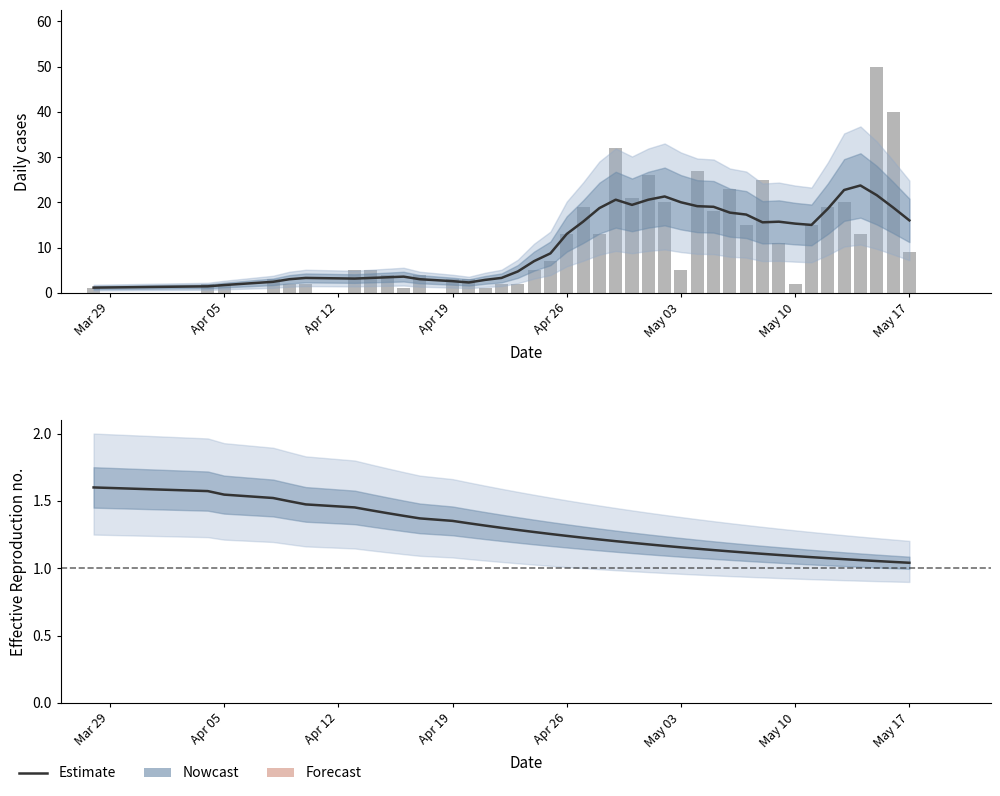

What is the average value of the Estimate series?

1.3